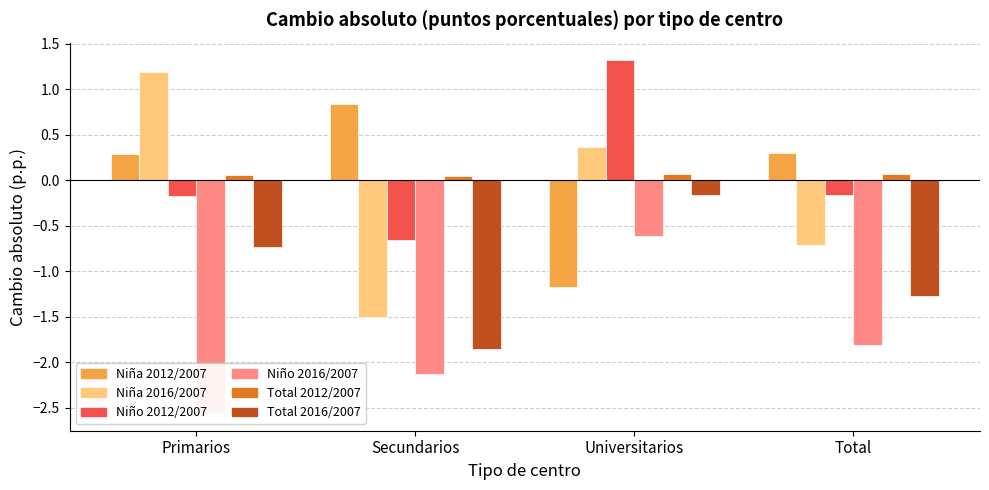

Count the number of categories in the chart.

4